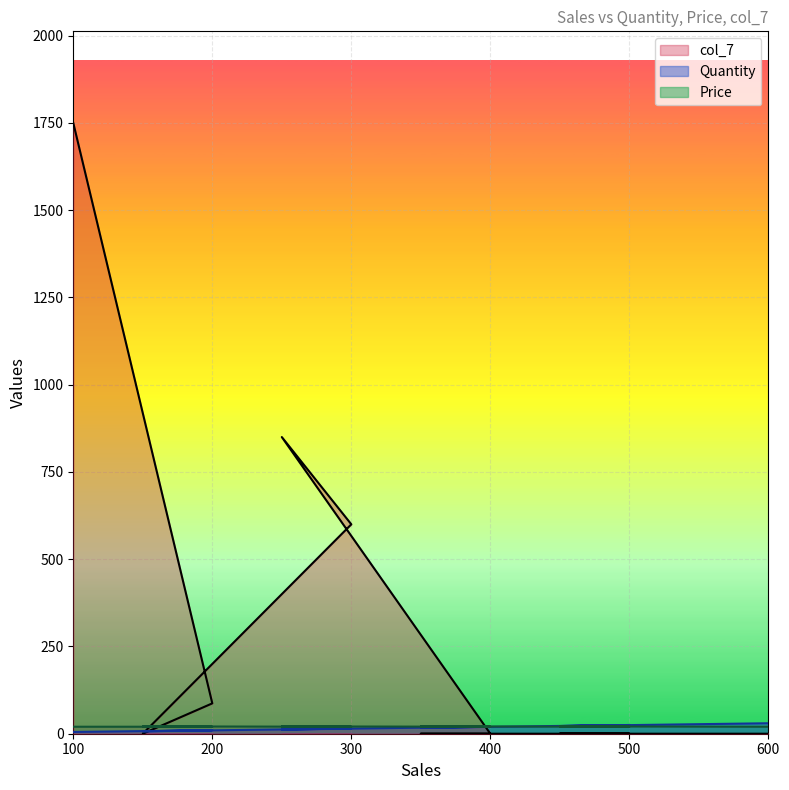

What is the lowest value of the Quantity series?

5